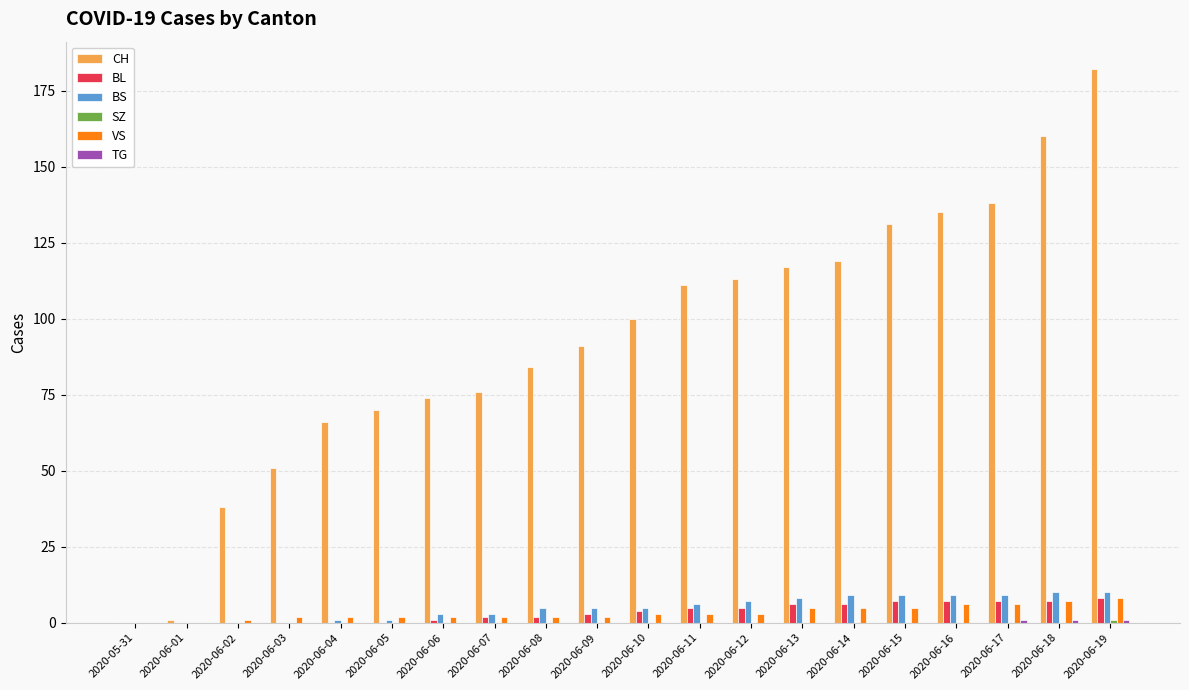

What is the maximum value shown in the chart?

182